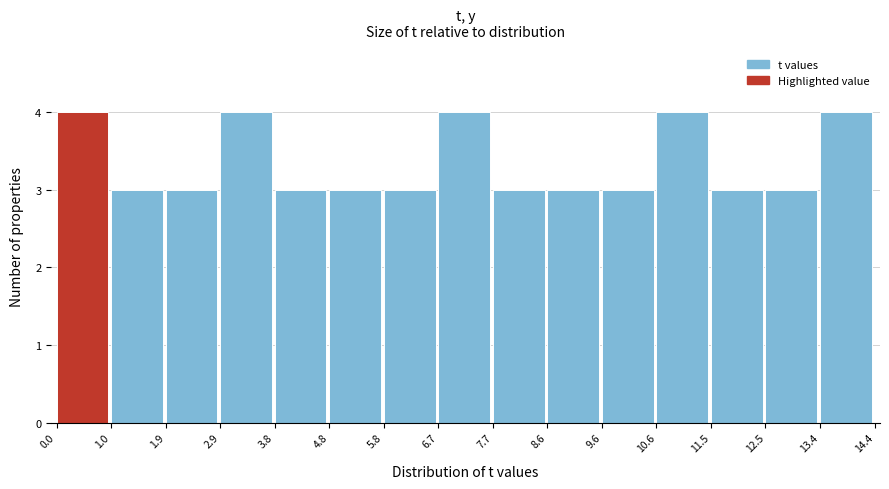

Reading left to right, list every bar in this chart as the range it spans on the x-axis followed by its height. The values are not printed on the chart, so give them approximately, as read against the axis.

0.0 to 1.0: 4
1.0 to 1.9: 3
1.9 to 2.9: 3
2.9 to 3.8: 4
3.8 to 4.8: 3
4.8 to 5.8: 3
5.8 to 6.7: 3
6.7 to 7.7: 4
7.7 to 8.6: 3
8.6 to 9.6: 3
9.6 to 10.6: 3
10.6 to 11.5: 4
11.5 to 12.5: 3
12.5 to 13.4: 3
13.4 to 14.4: 4